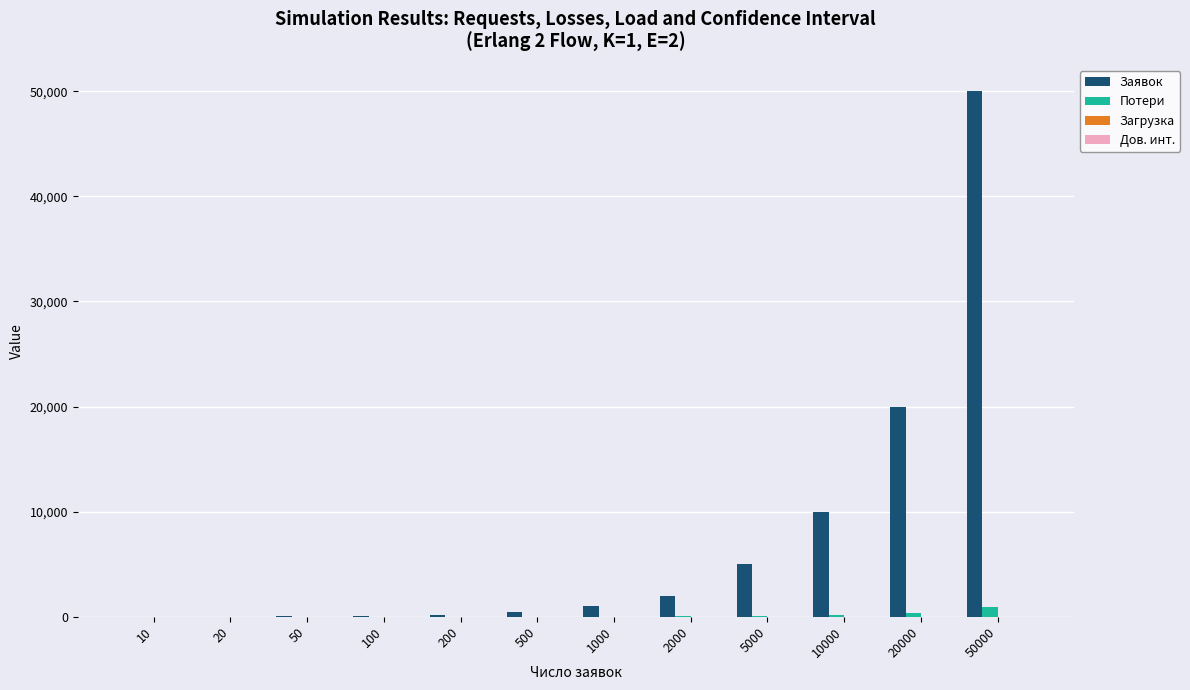

At which category is the sum across all series the highest?

50000